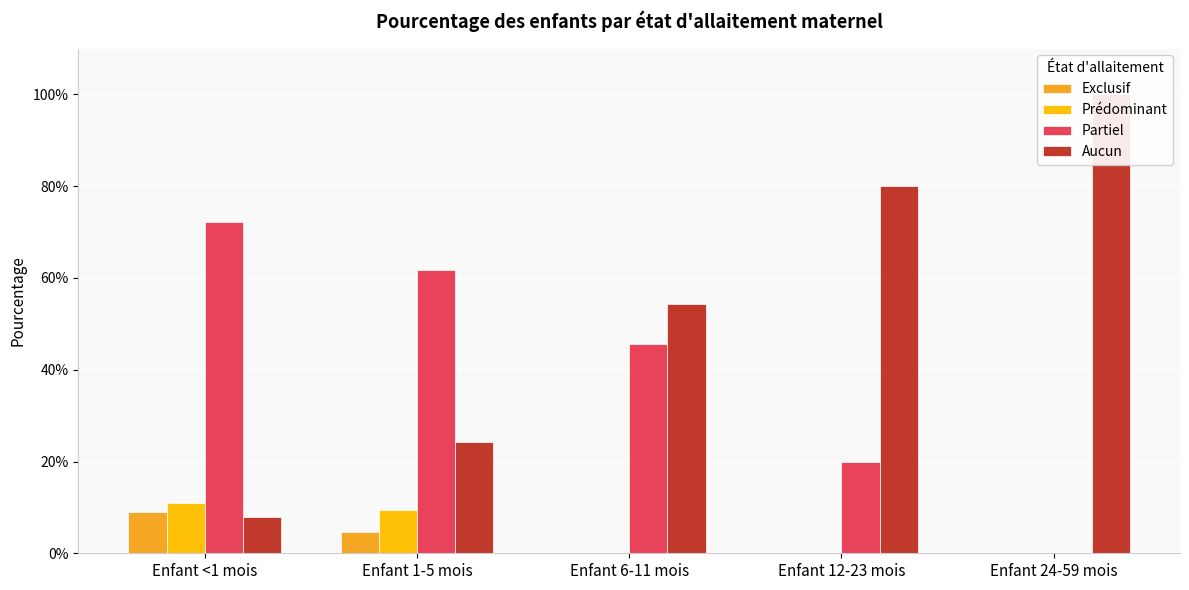

Rank the series at Enfant 6-11 mois from lowest to highest value.

Exclusif, Prédominant, Partiel, Aucun